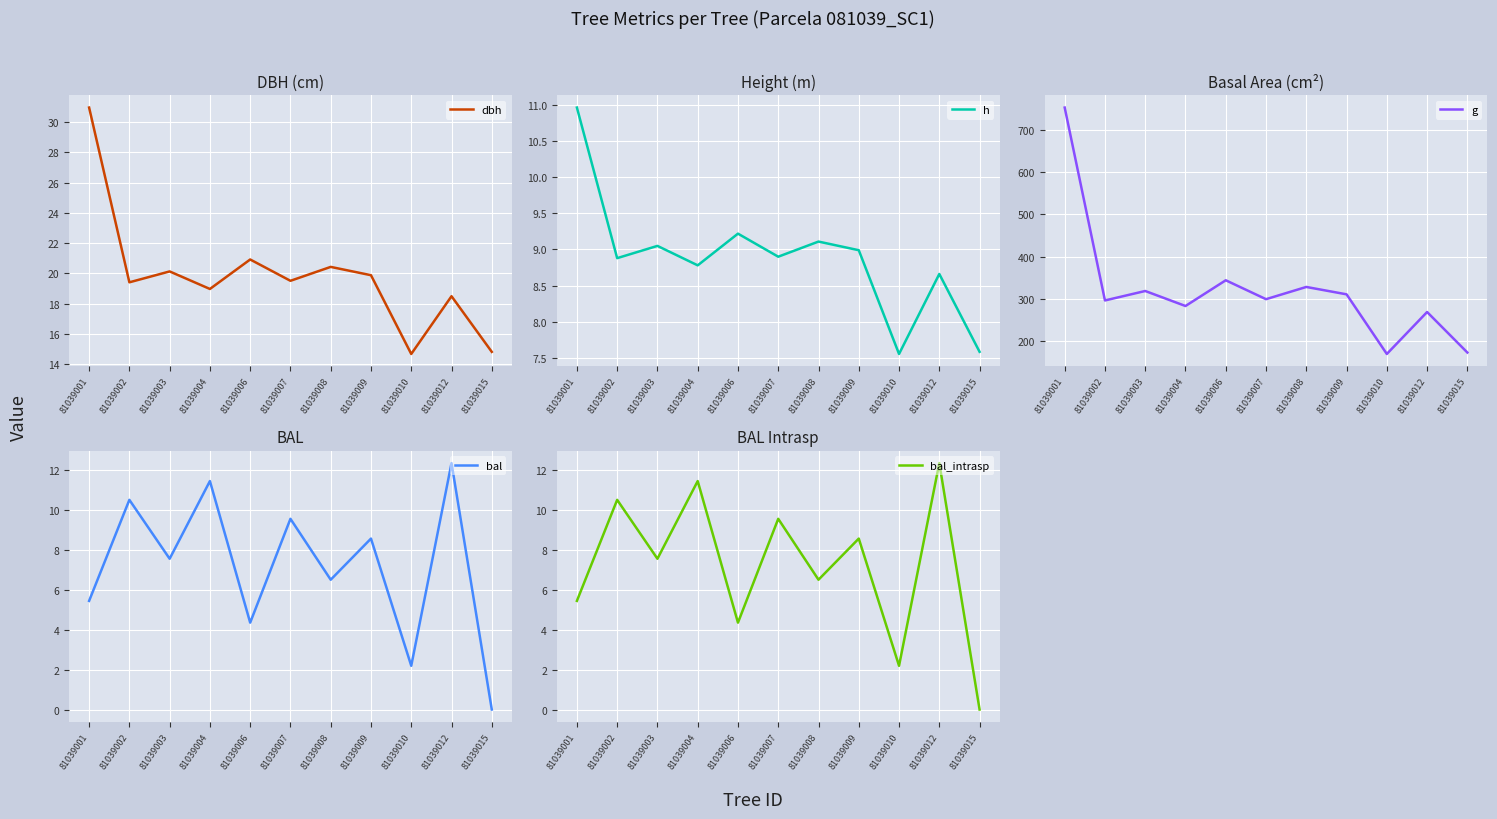

Rank the categories by bal value from lowest to highest.

81039015, 81039010, 81039006, 81039001, 81039008, 81039003, 81039009, 81039007, 81039002, 81039004, 81039012